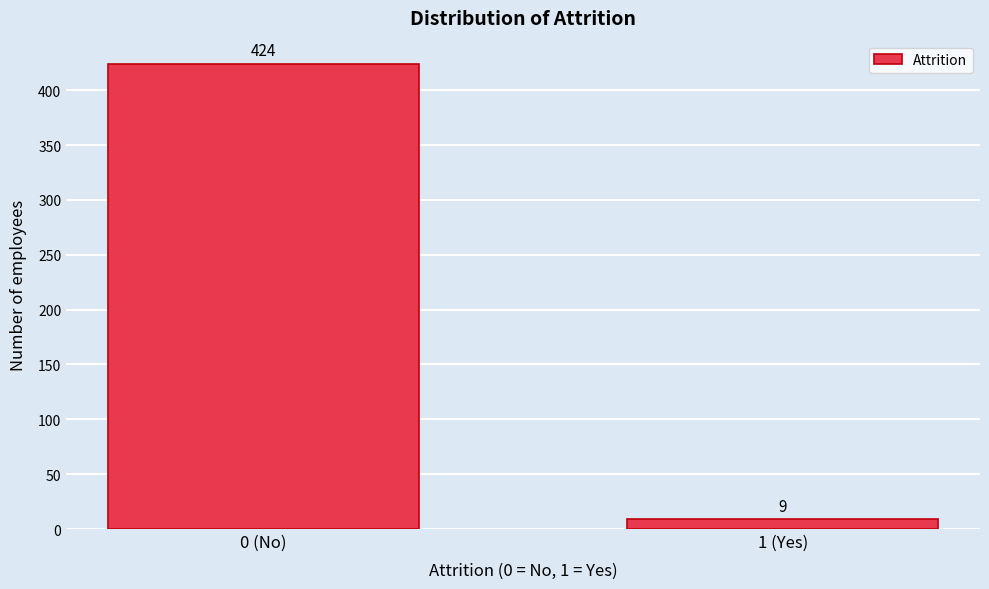

Reading right to left, list all the values displayed in this chart.

1 (Yes)=9	0 (No)=424